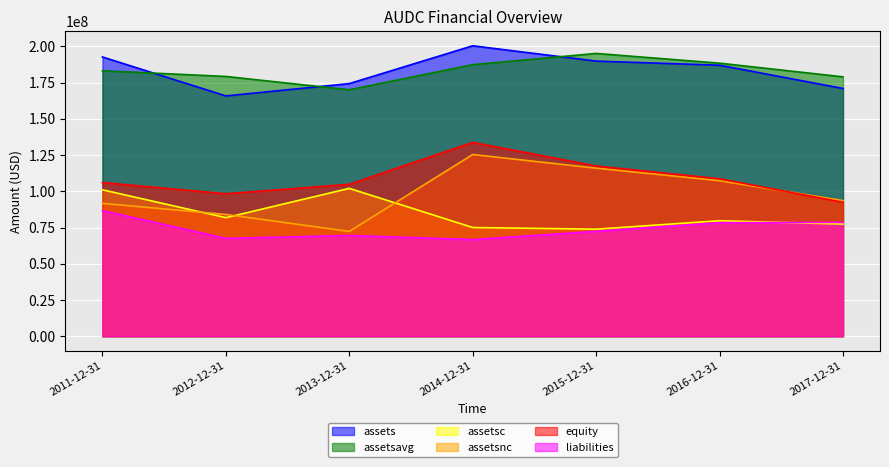

True or false: liabilities and assets cross at least once.

False